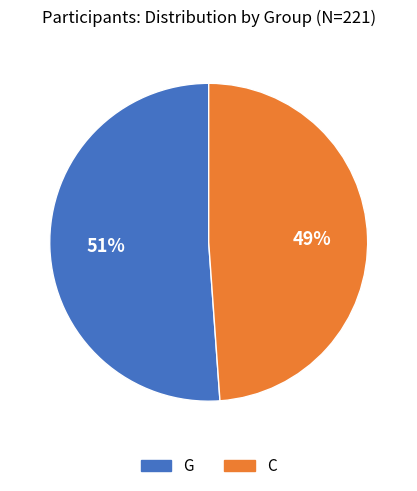

To the nearest percent, what is the average slice percentage?

50%